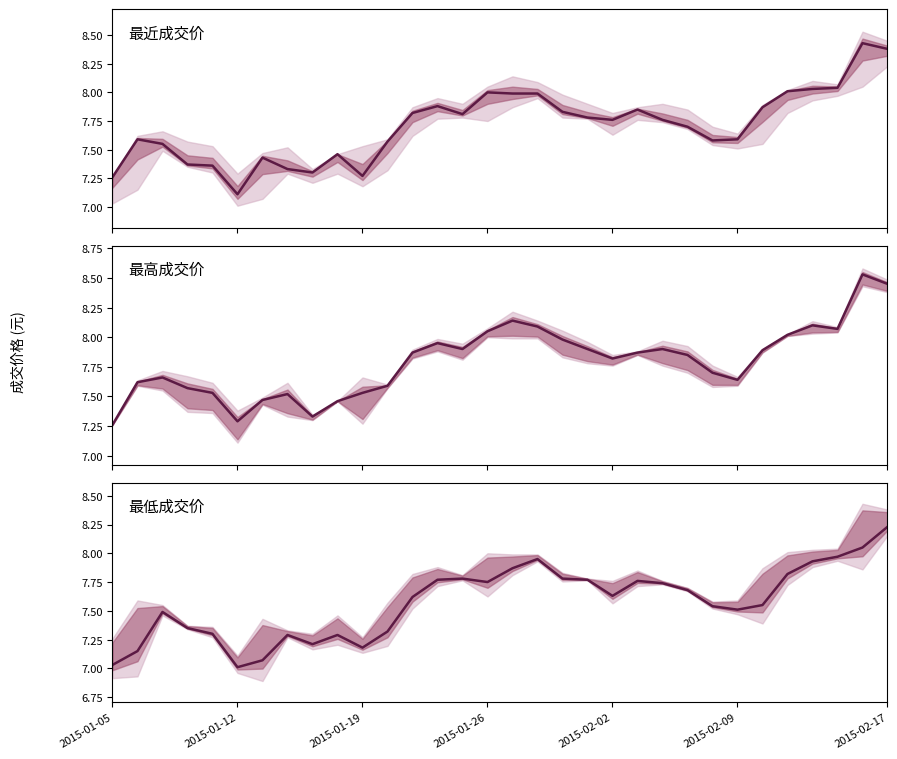

Is it true that 最高成交价 equals 3.1 at 2015-01-12?

False